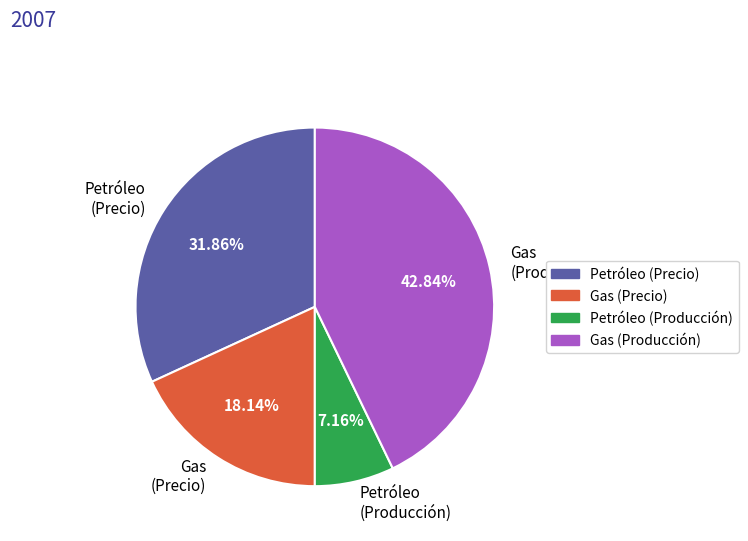

What is the smallest slice in the pie chart?

Petróleo (Producción)